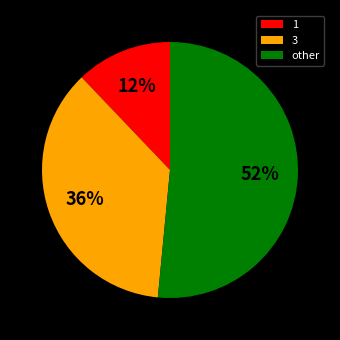

Which has a higher value, 1 or other?

other